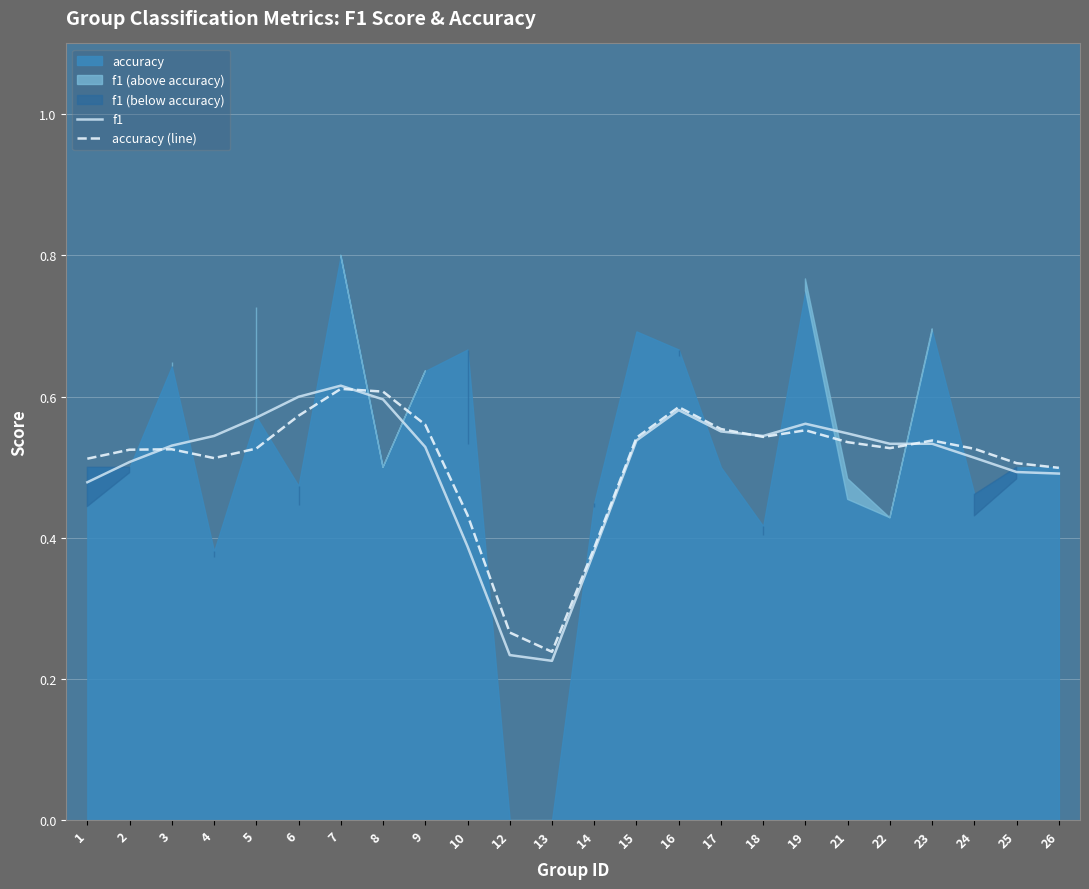

Which has a higher value, 3 or 18?

18